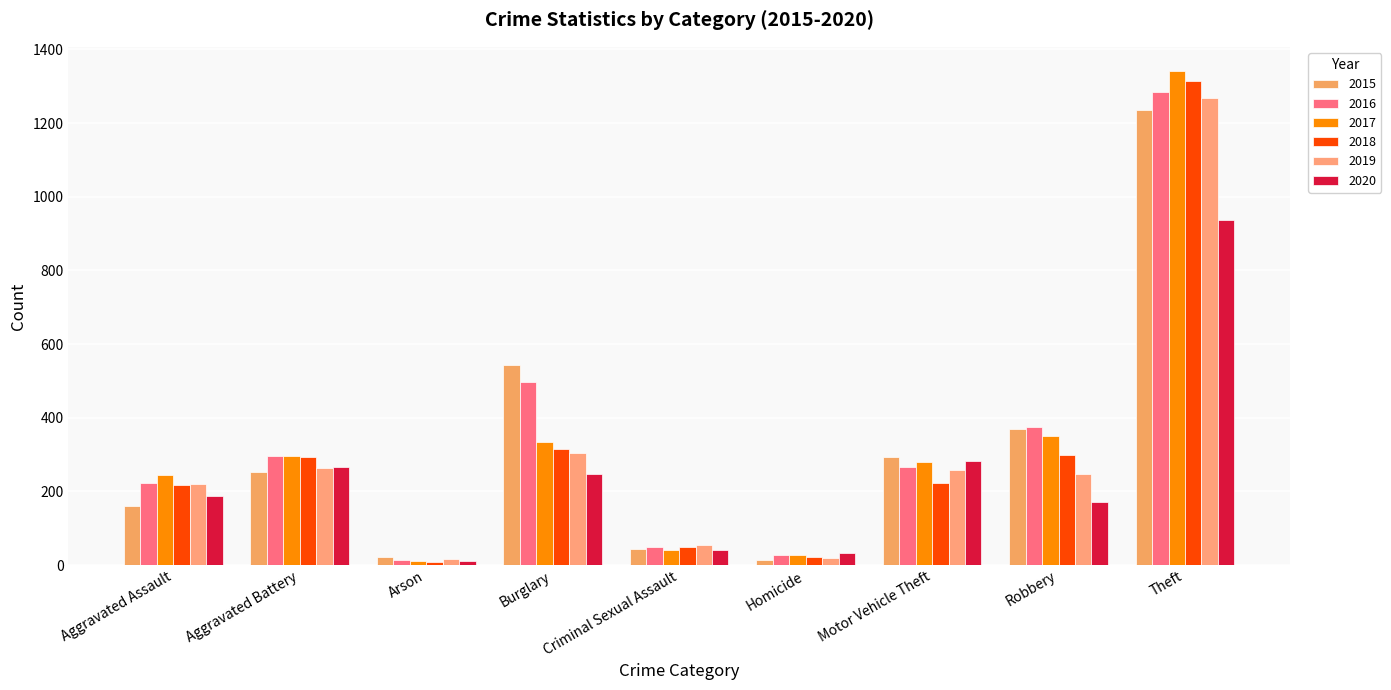

Between Arson and Theft, which is larger?

Theft